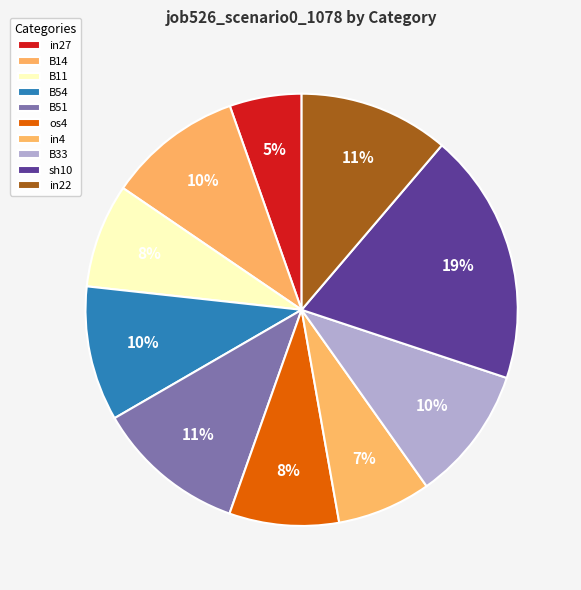

To the nearest percent, what is the average slice percentage?

10%